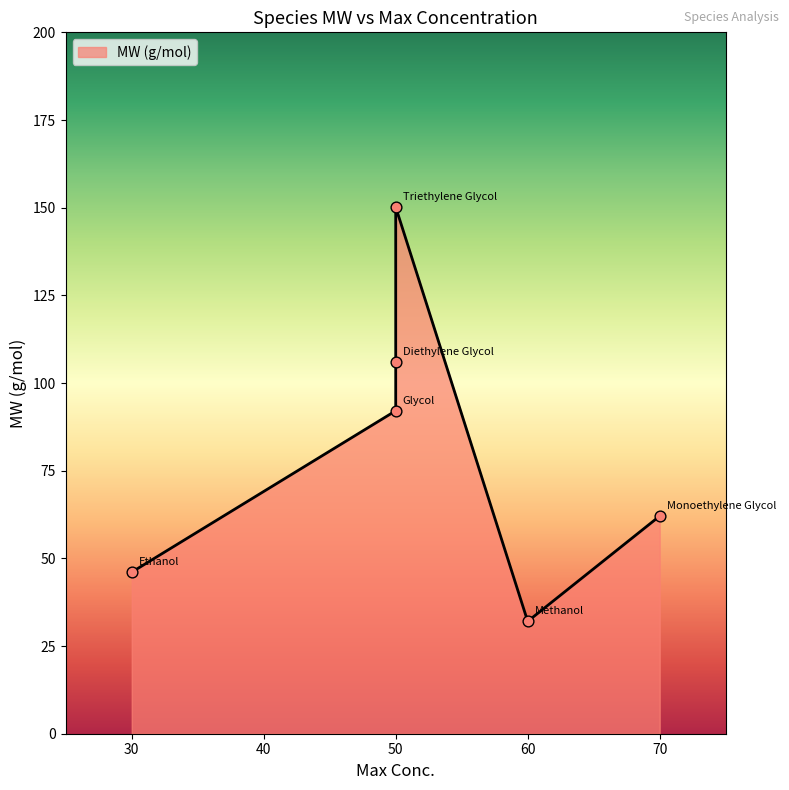

What is the change in value from Monoethylene Glycol to Triethylene Glycol?

+88.1